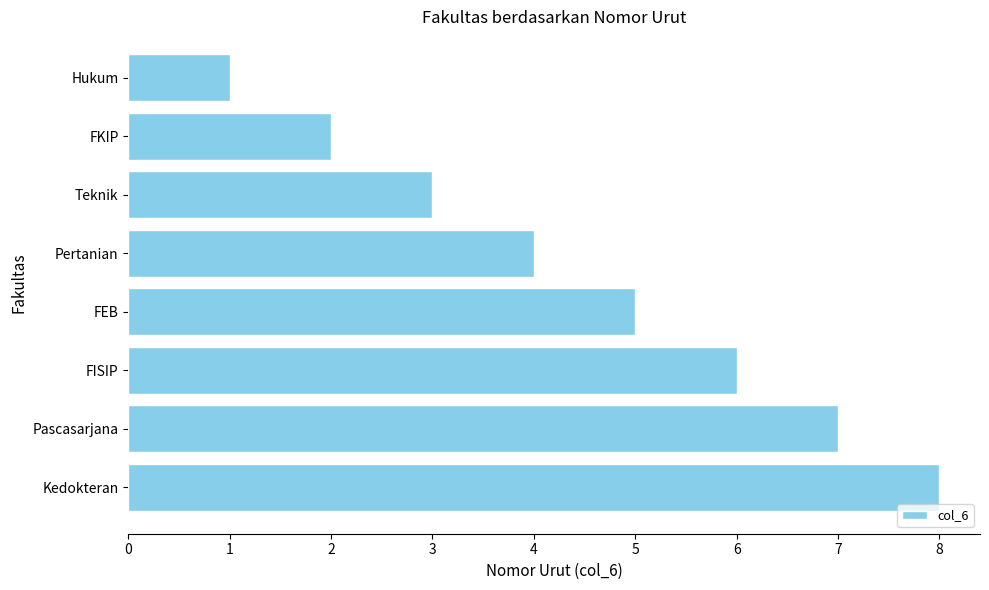

How many bars are there in total?

8